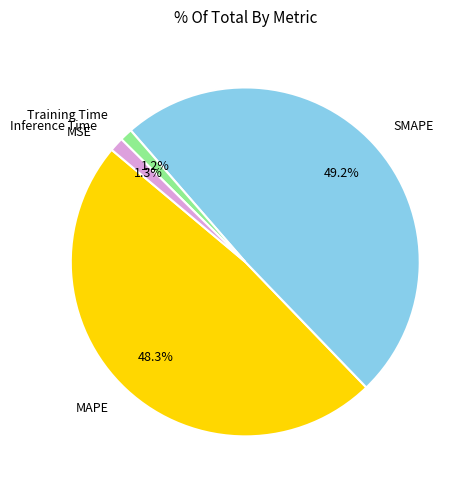

How much of the chart is everything except Inference Time?

98.7%